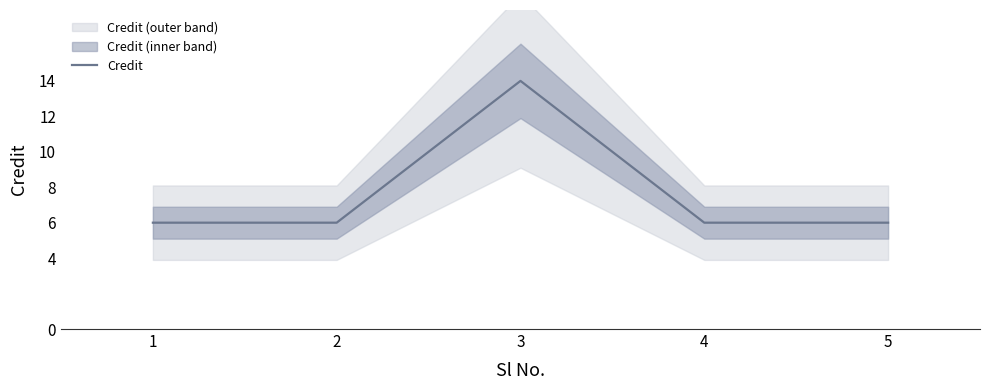

Is this an area chart (filled region under the line)?

No